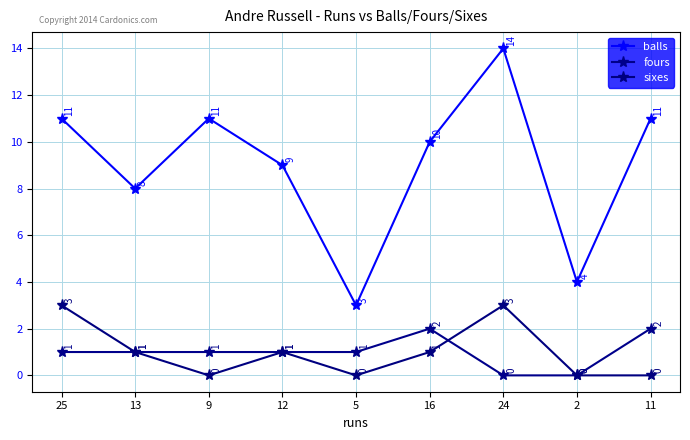

What is the total value across all series at 25?

15